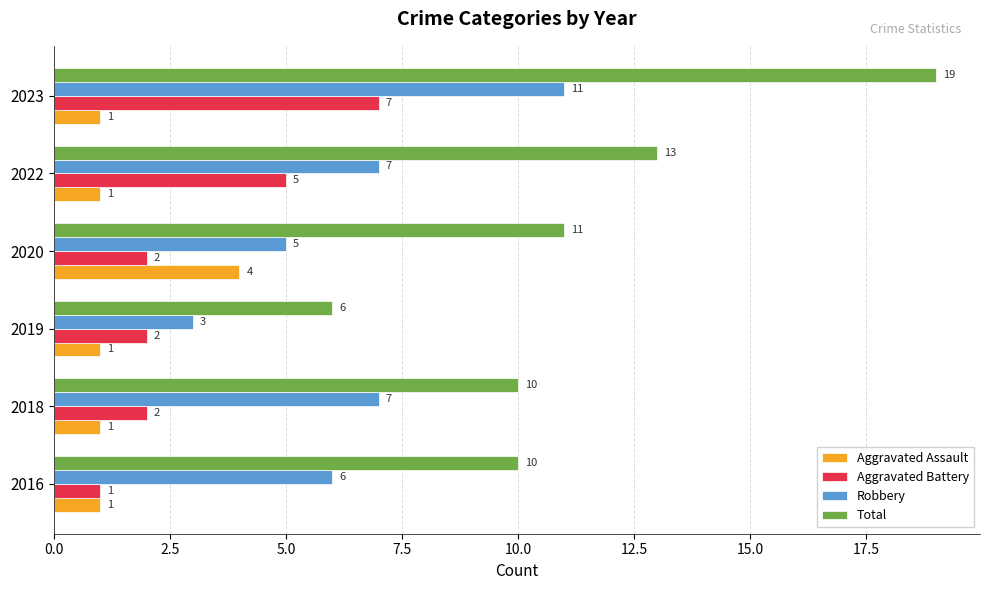

Is the value of Aggravated Assault at 2022 greater than the value of Robbery at 2020?

No